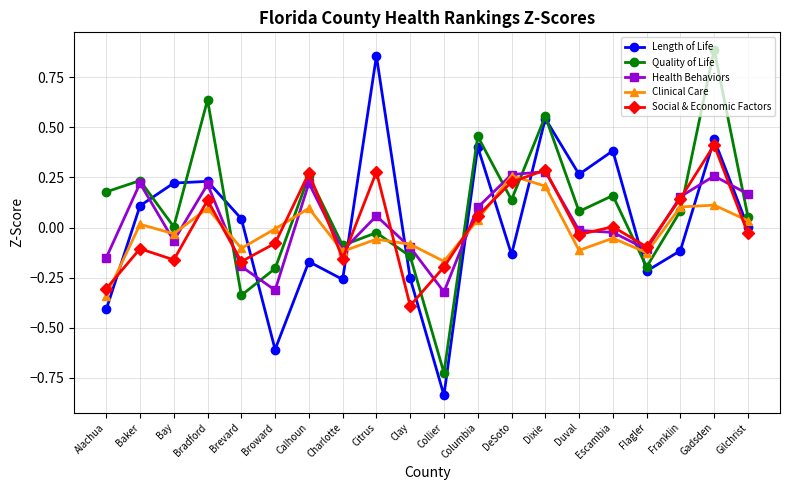

Which label corresponds to the largest value in the chart?

Gadsden